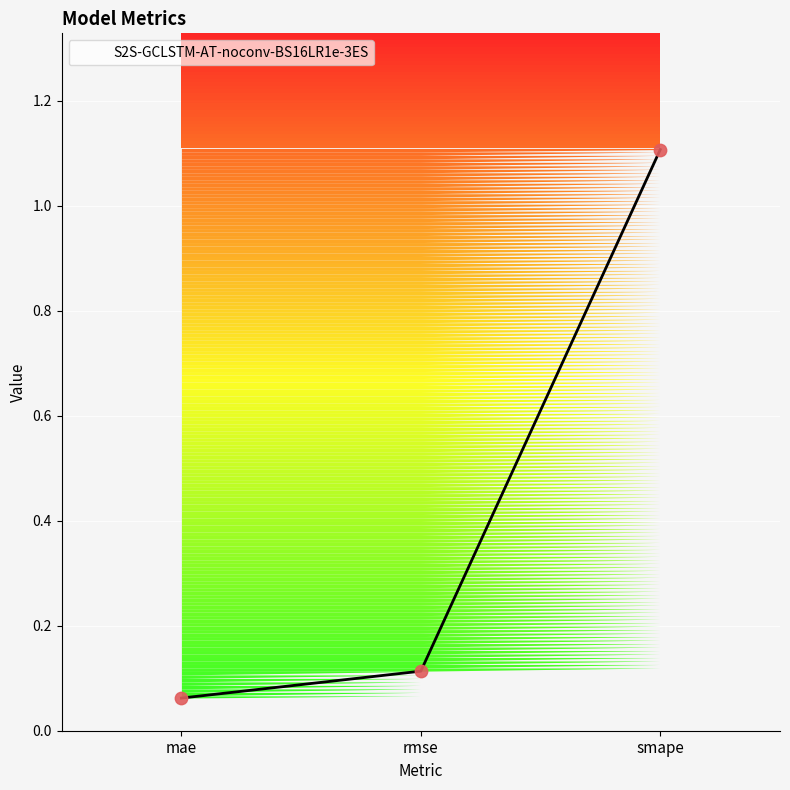

Approximately how many times larger is the value at rmse compared to smape?

0.1